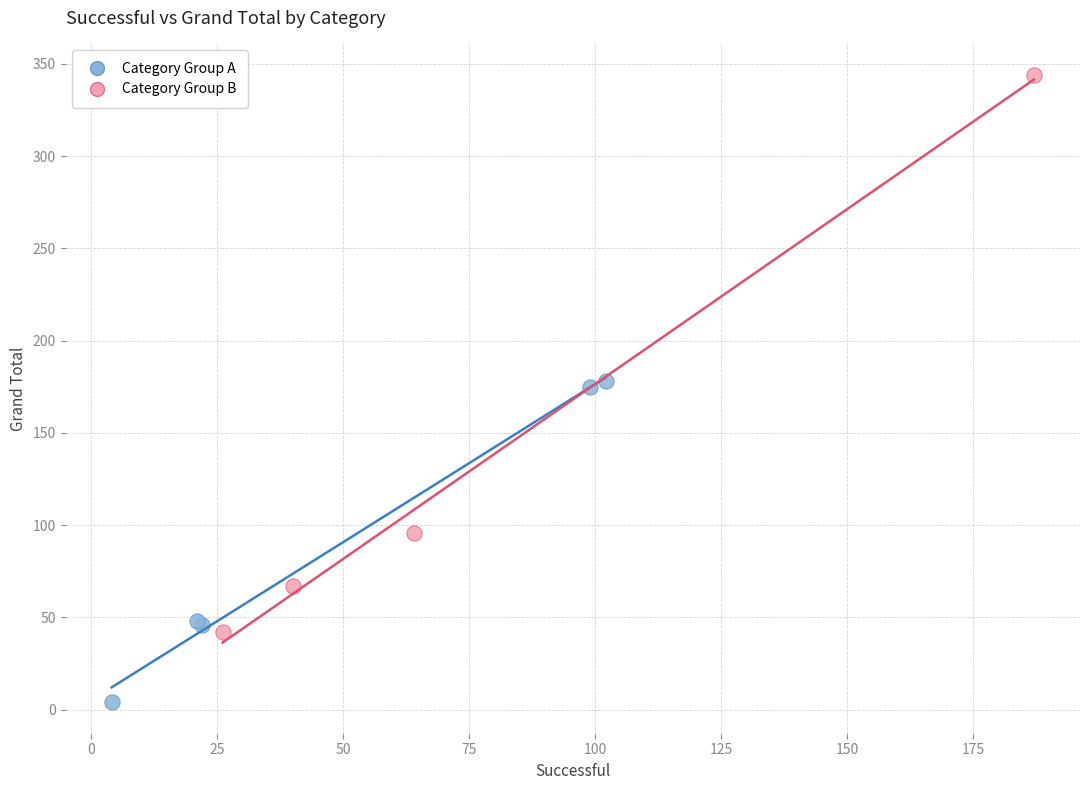

Which series contains the highest Y value?

Category Group B